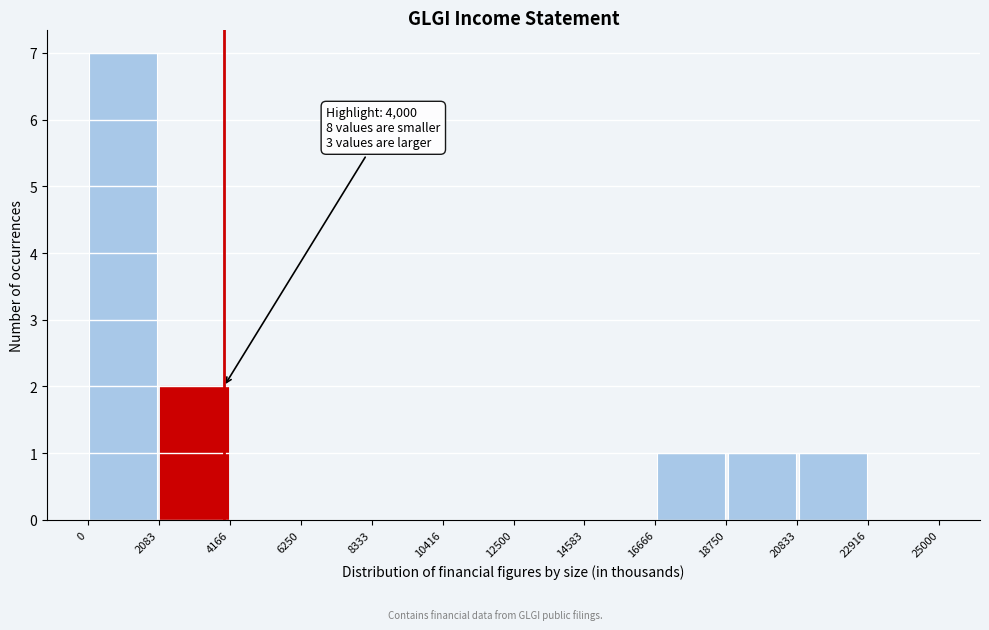

Which range on the x-axis has the tallest bar?

0 to 2083